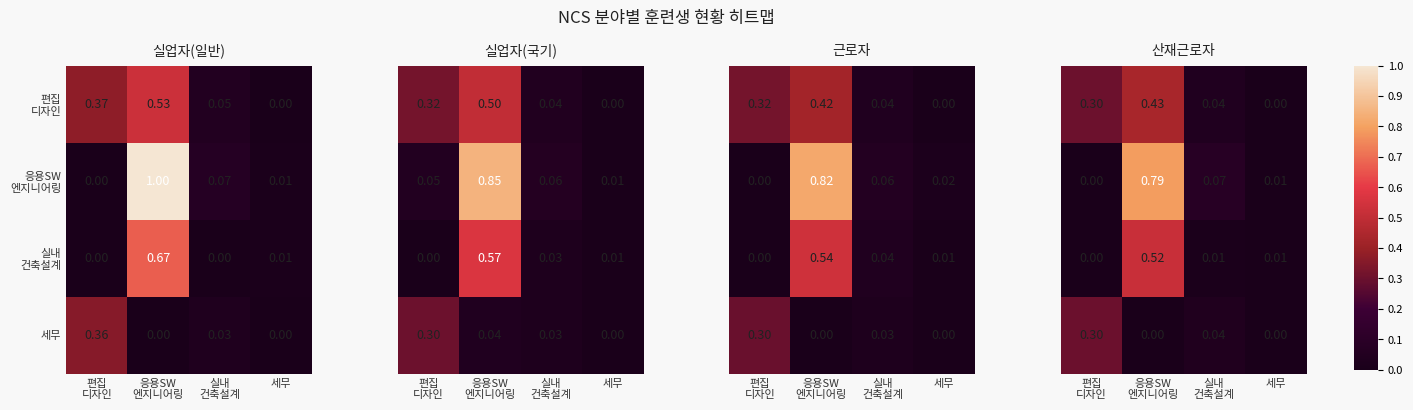

What is the approximate value of 세무 at 편집 디자인?

0.3